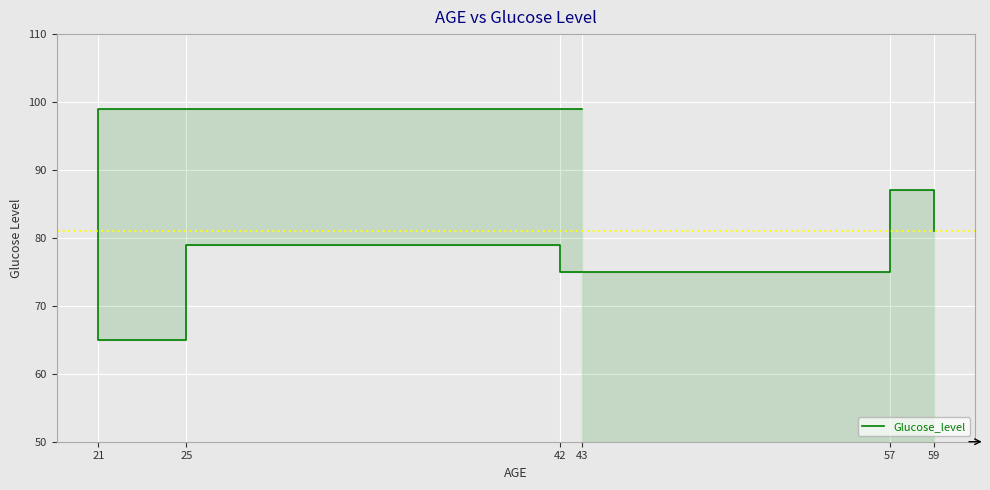

Count the values in the range 75 to 87.

4